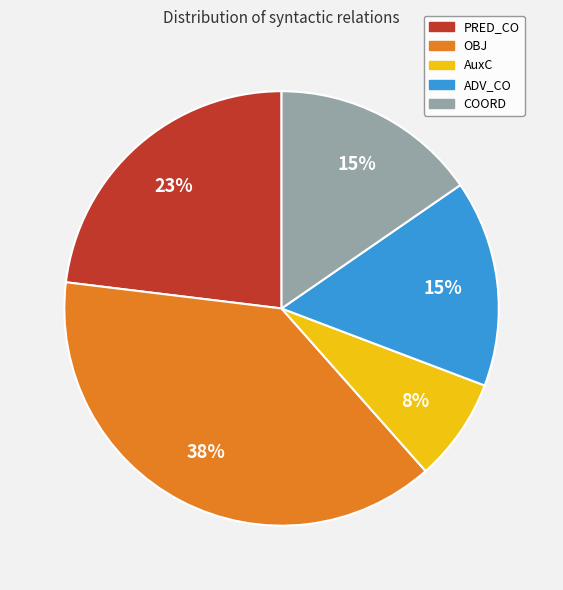

To the nearest percent, what is the difference between the PRED_CO and COORD slice percentages?

8%